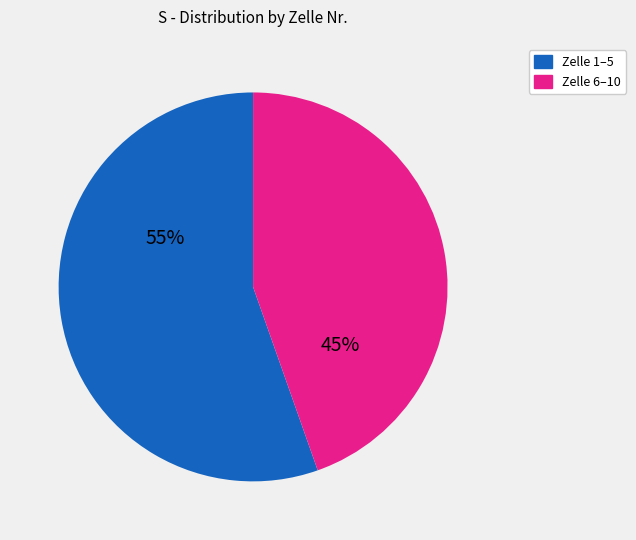

Is there any slice that represents more than half of the pie?

Yes